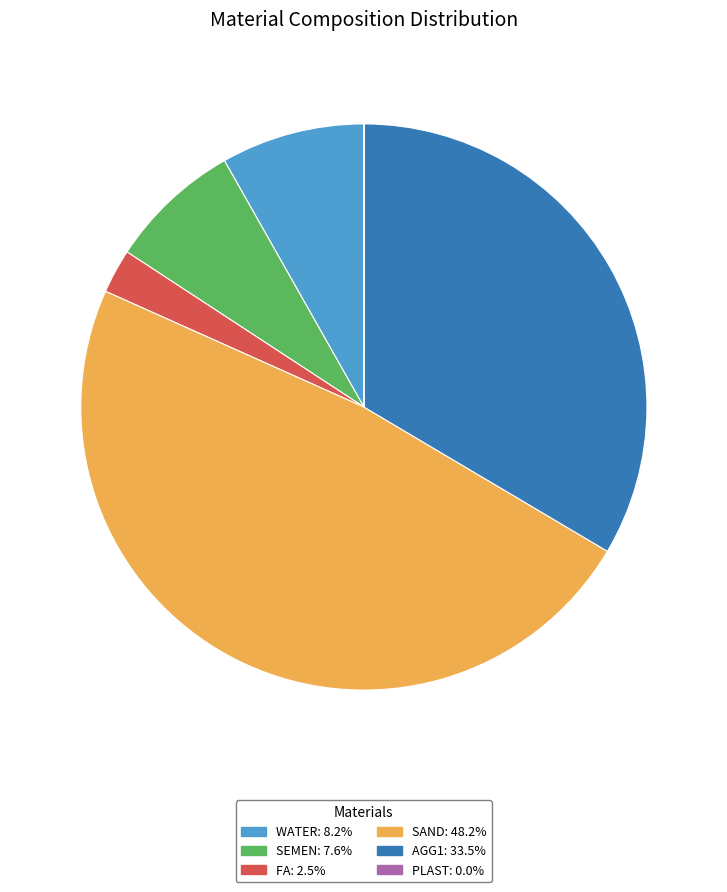

Does any single category account for the majority?

No